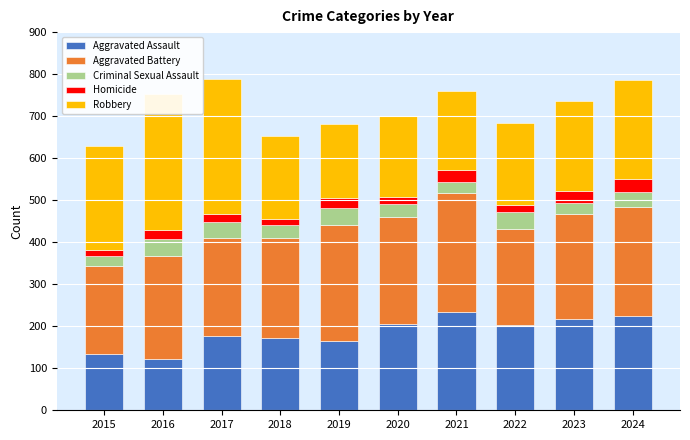

What is the value of the Robbery bar at the 1st from the left?

247